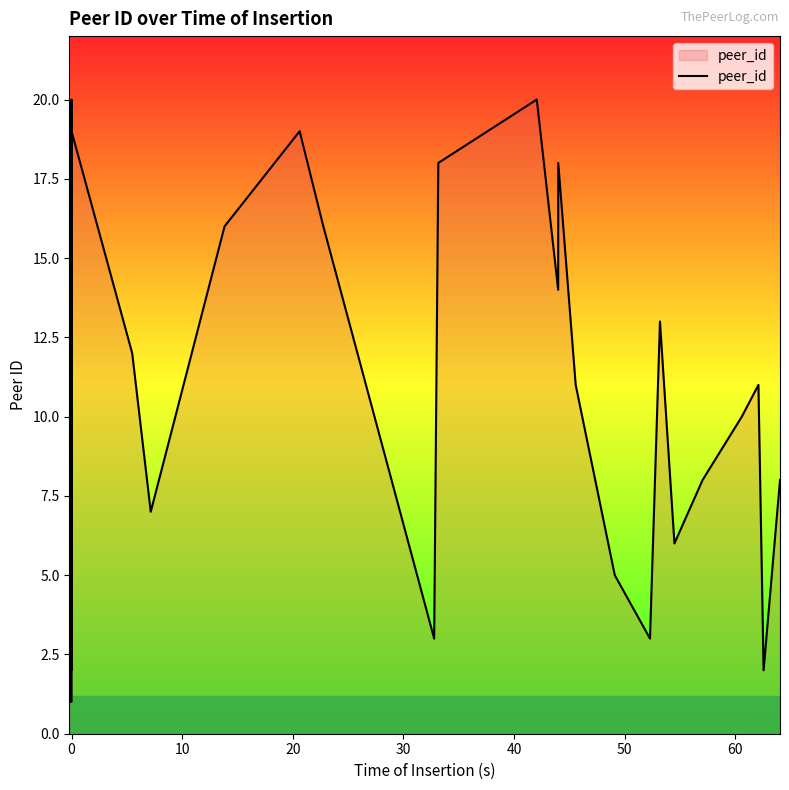

What is the difference between the maximum and minimum values?

19